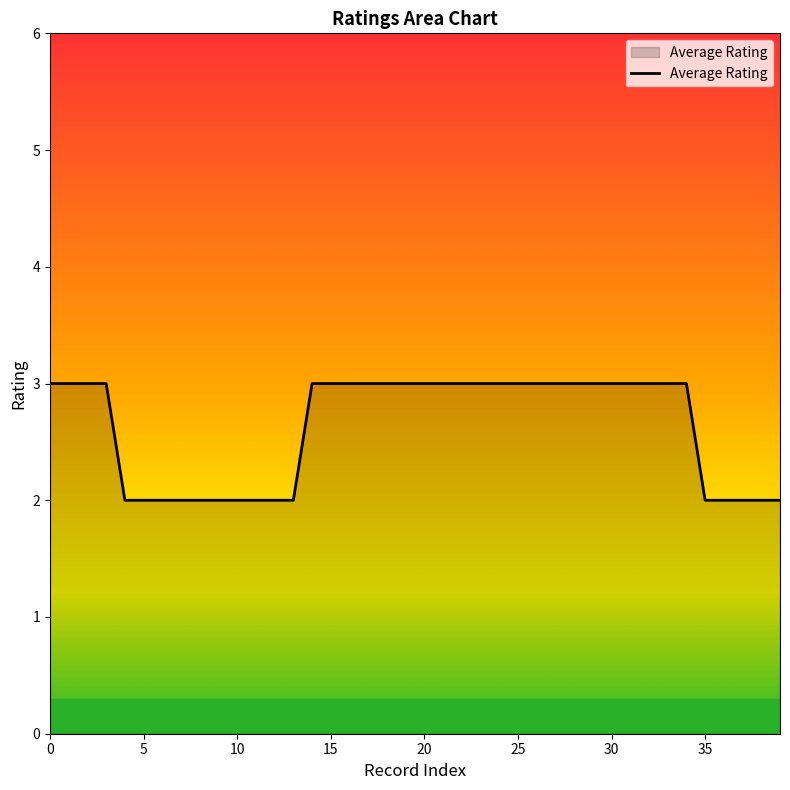

What is the greatest value displayed?

3